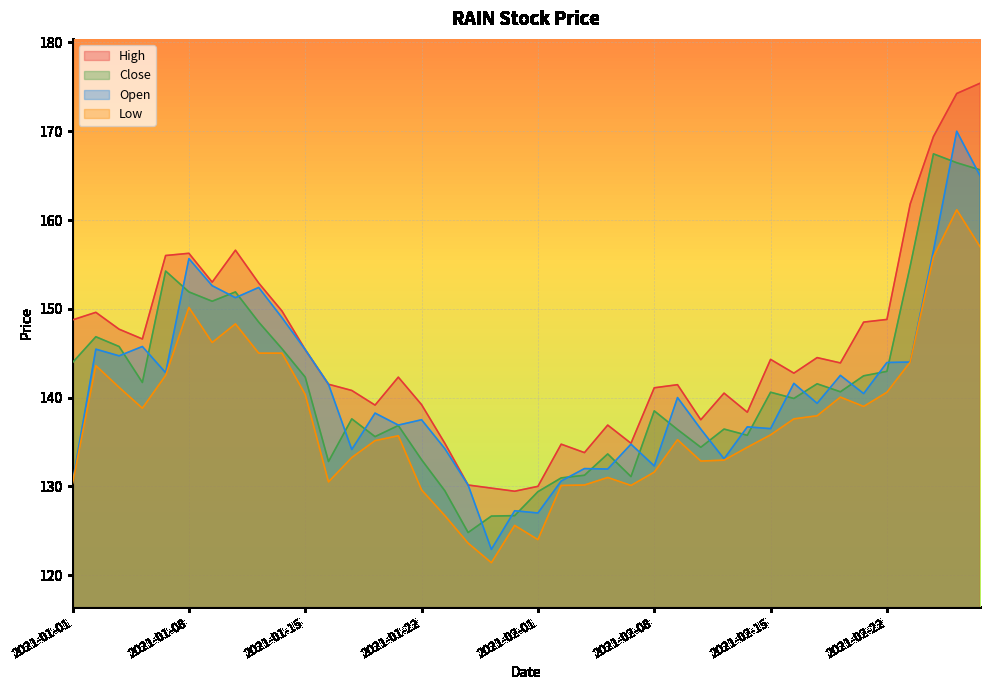

What is the minimum value for High?

129.4